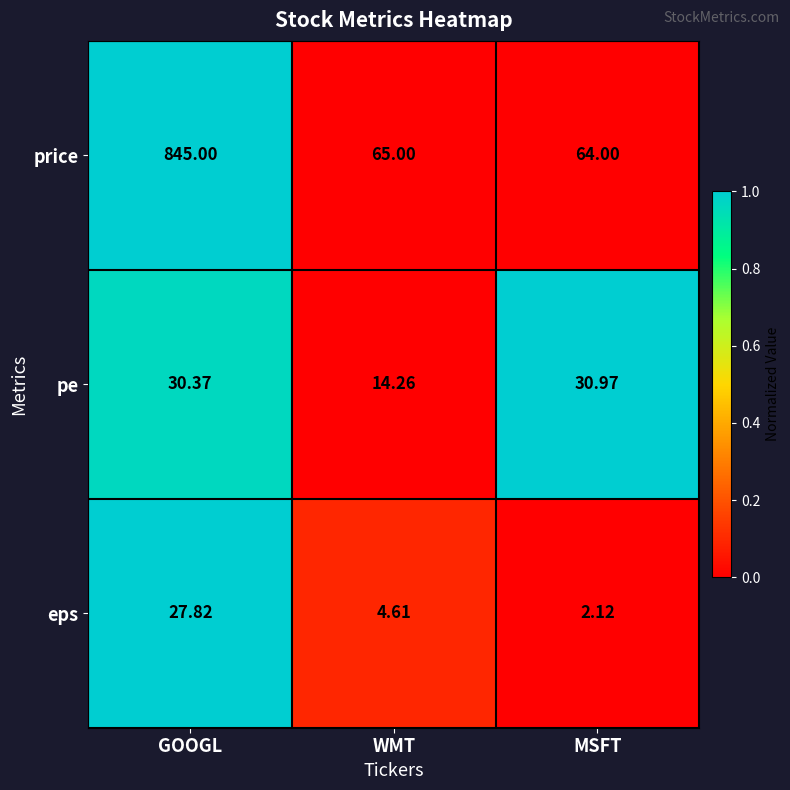

Which series changed the most between GOOGL and MSFT?

price